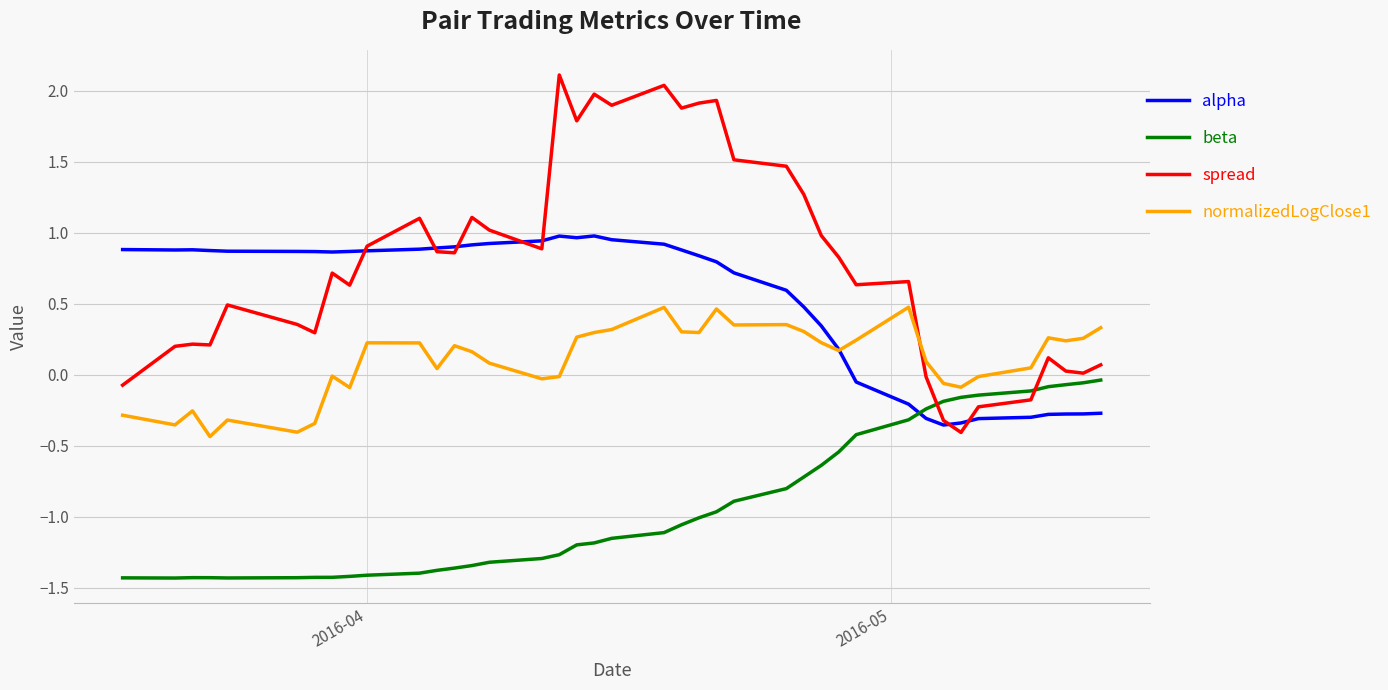

True or false: spread and beta cross at least once.

True